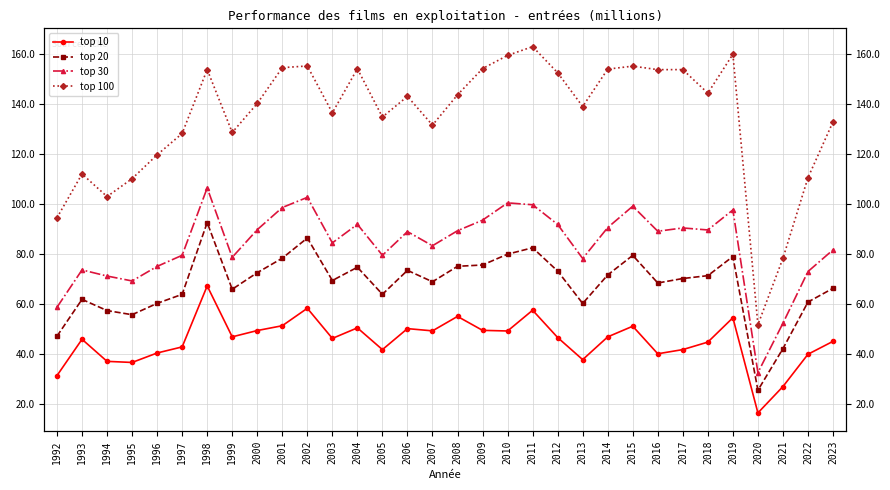

At which category is the sum across all series the highest?

1998